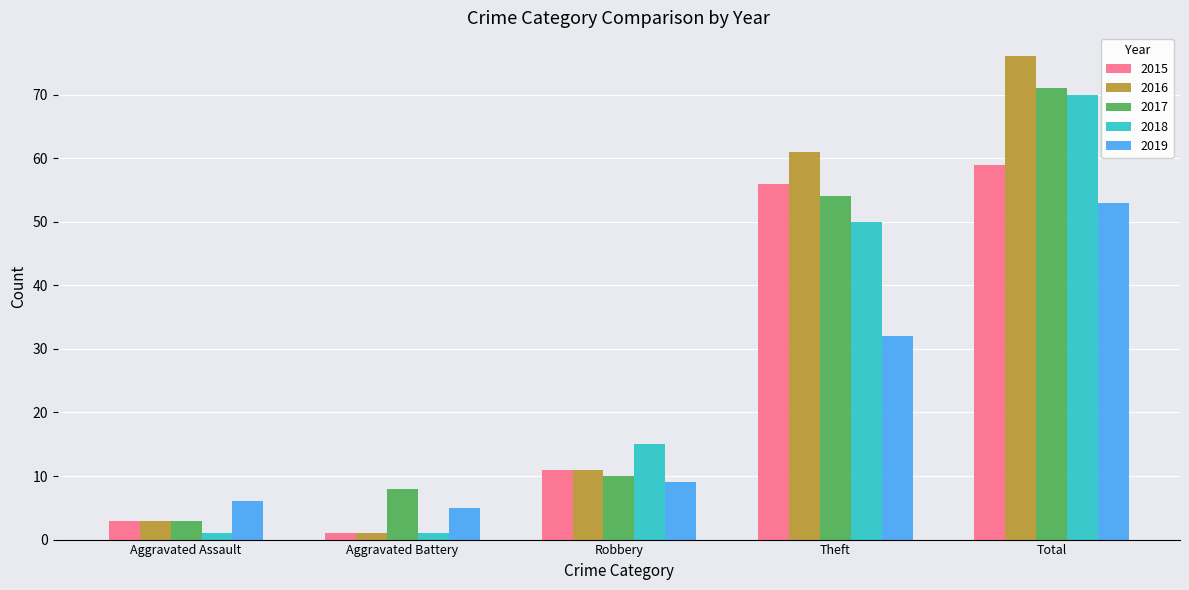

What are all the series names shown in the legend?

2015, 2016, 2017, 2018, 2019